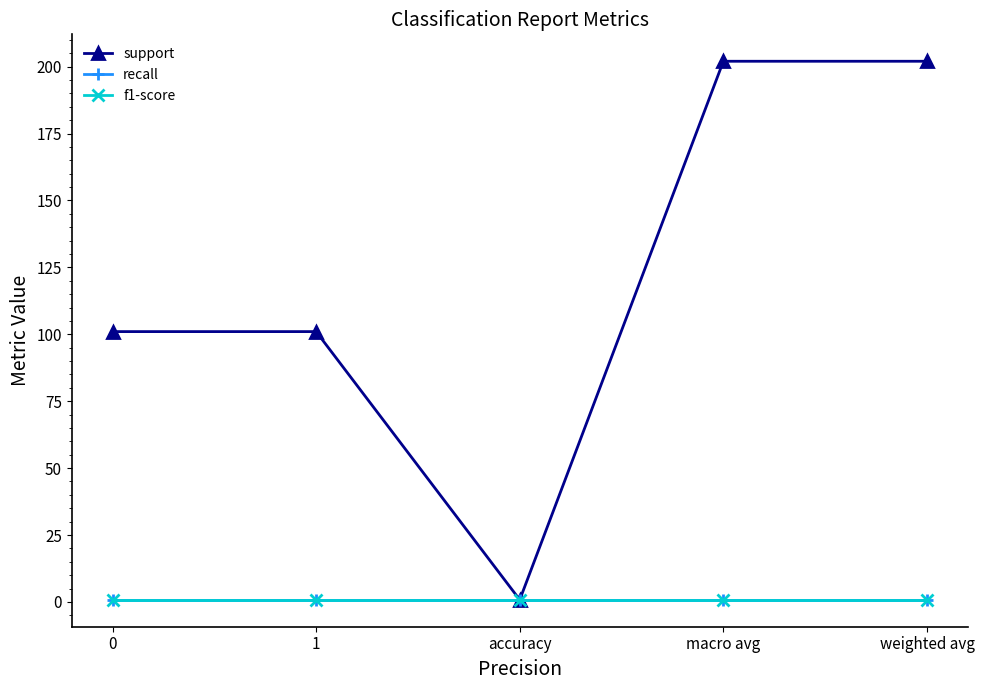

Does the chart display data point markers on the line(s)?

Yes